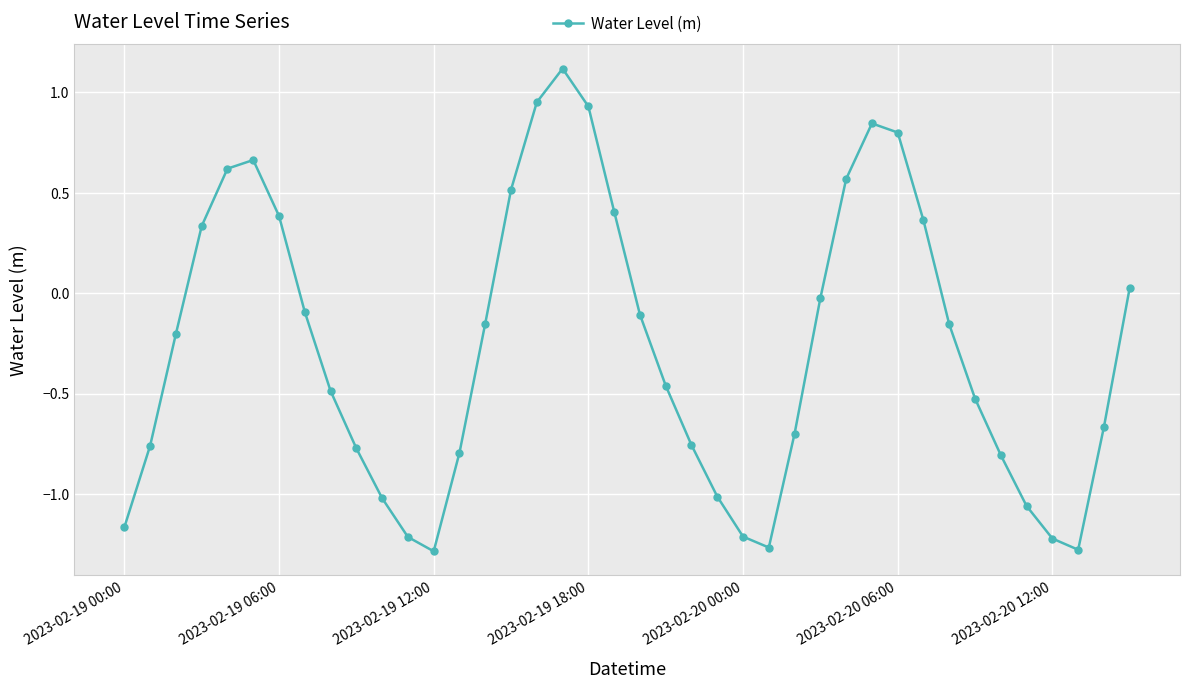

What is the average value?

-0.3